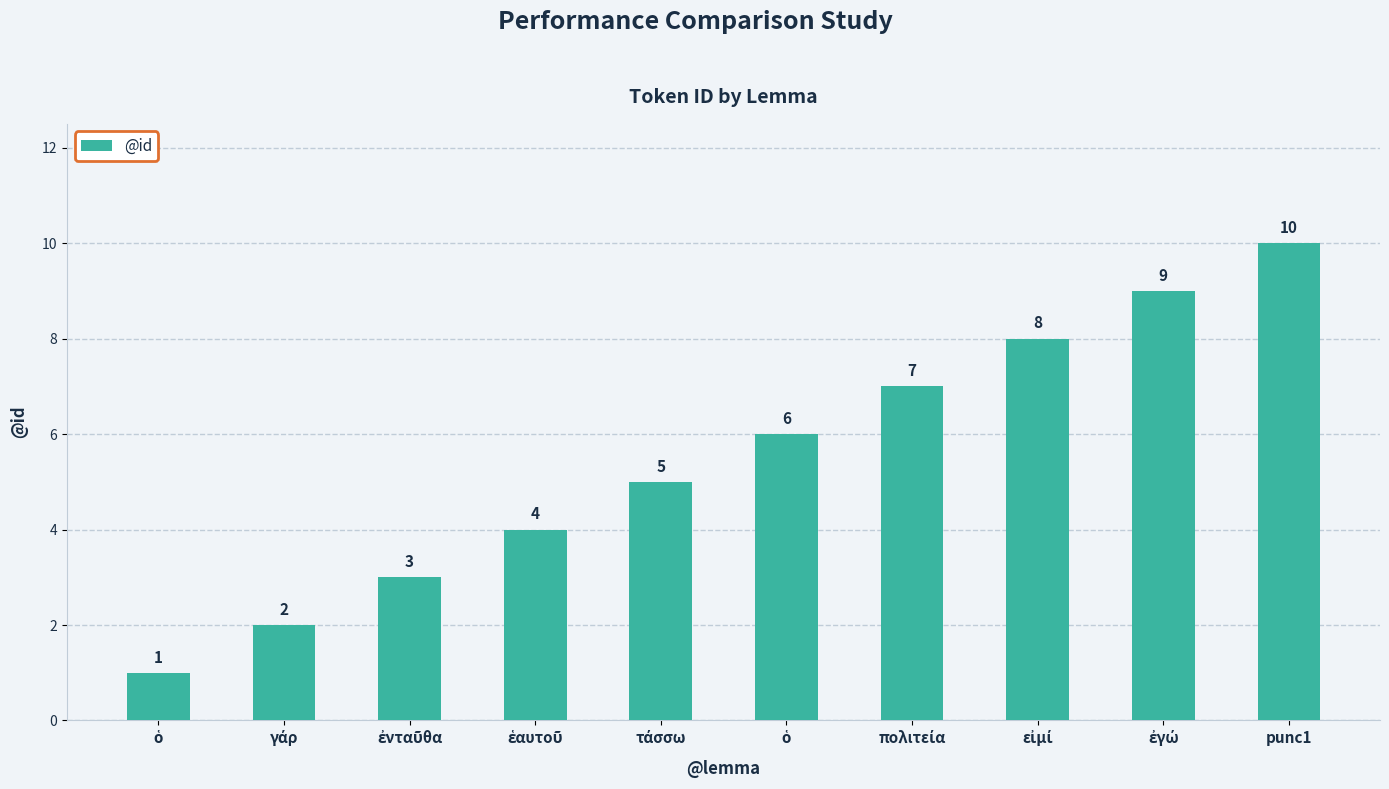

Reading right to left, what are all the values shown in this chart?

punc1=10	ἐγώ=9	εἰμί=8	πολιτεία=7	ὁ=6	τάσσω=5	ἑαυτοῦ=4	ἐνταῦθα=3	γάρ=2	ὁ=1